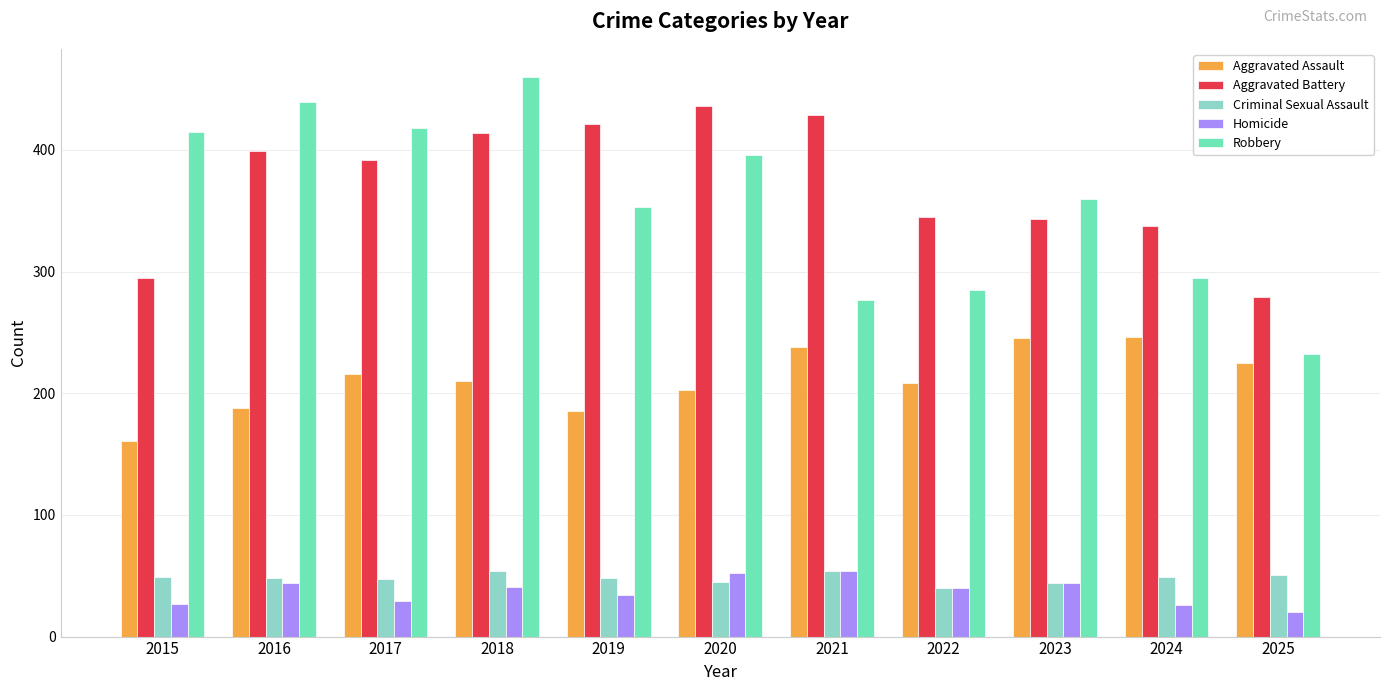

What is the difference between the second highest and second lowest values in the Homicide series?

26